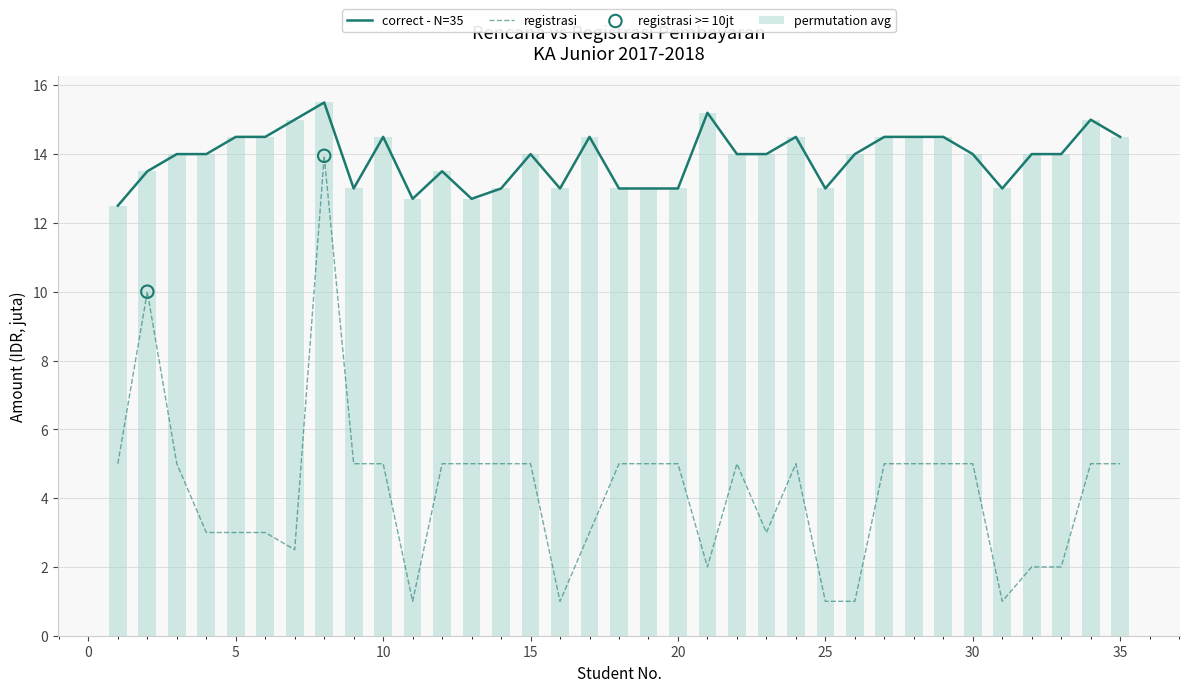

Which series has the largest Y range (max minus min)?

registrasi